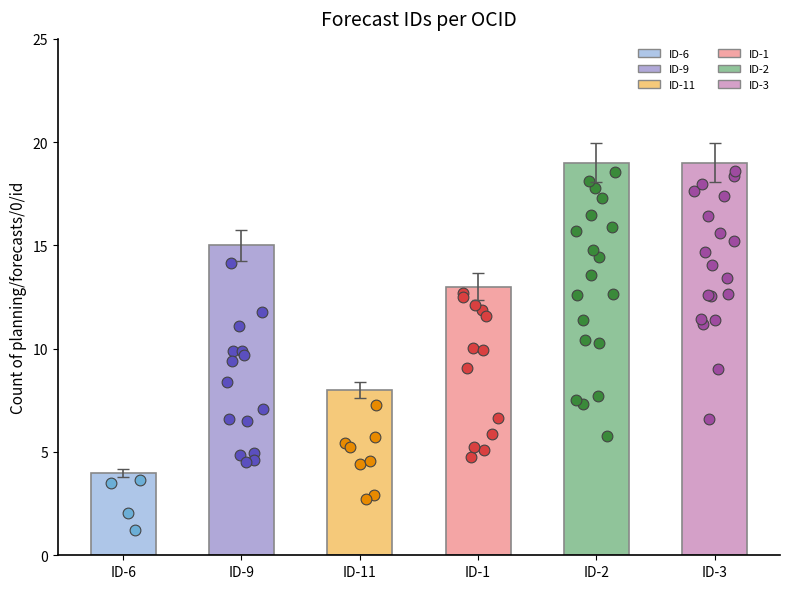

Between ID-2 and ID-1, which is larger?

ID-2